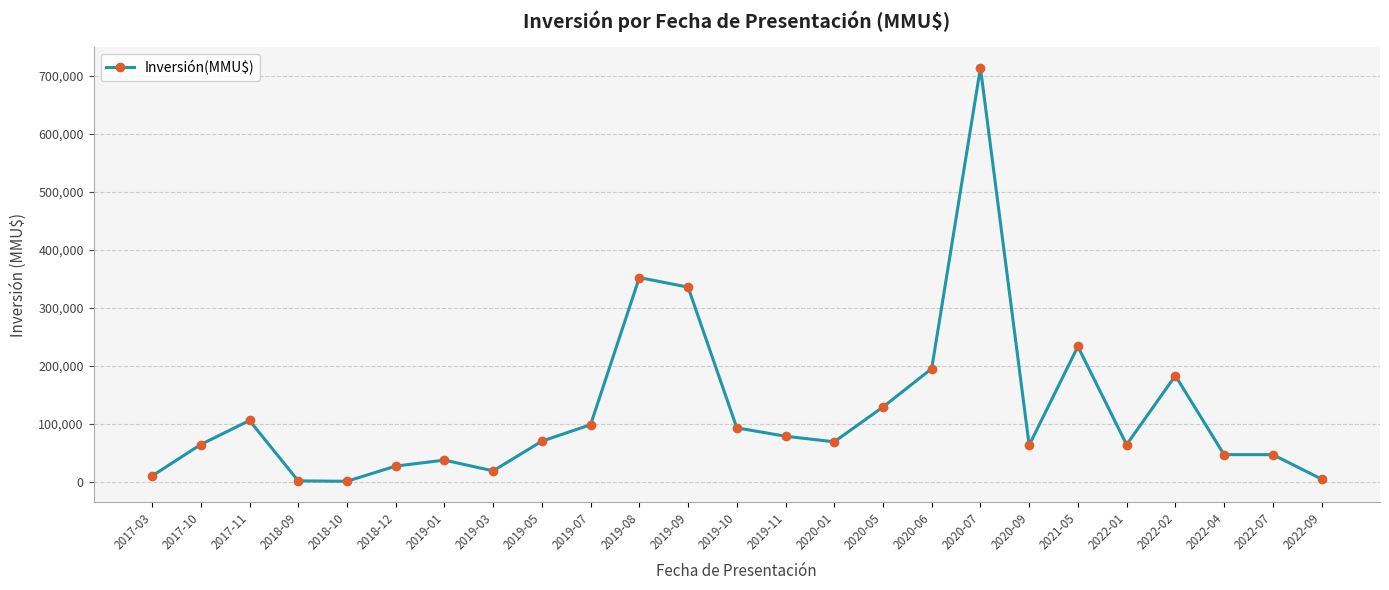

What position from the left is 2022-01?

21